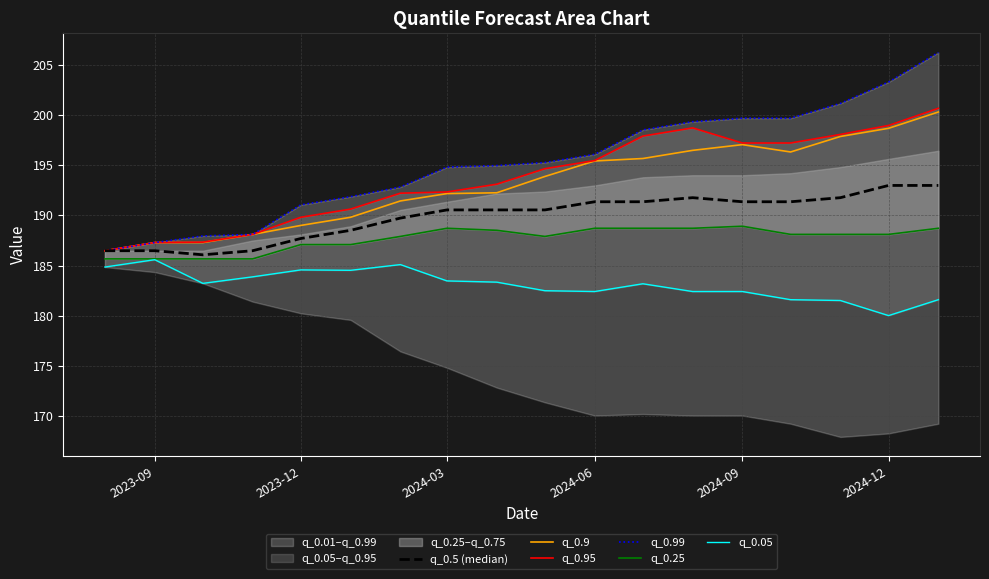

What is the minimum value for q_0.9?

186.5